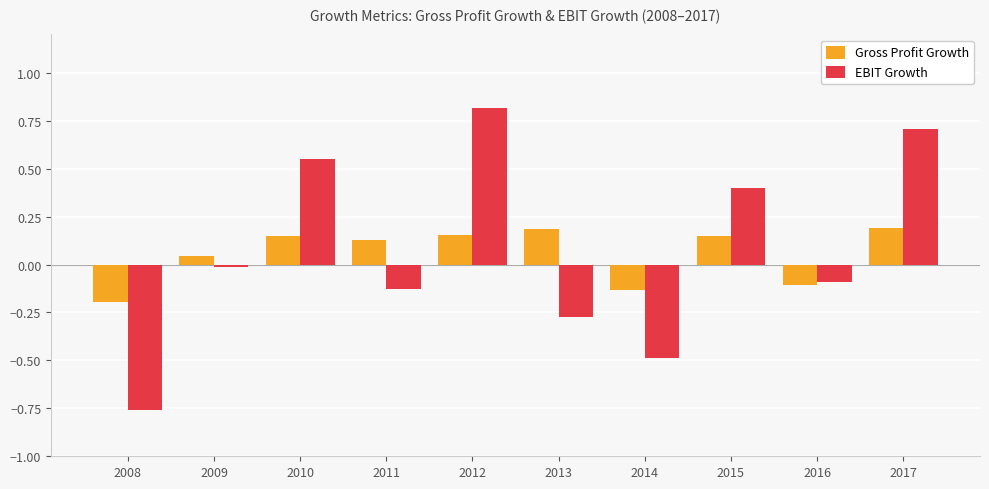

The EBIT Growth series shows 0.8 at 2010. True or false?

False